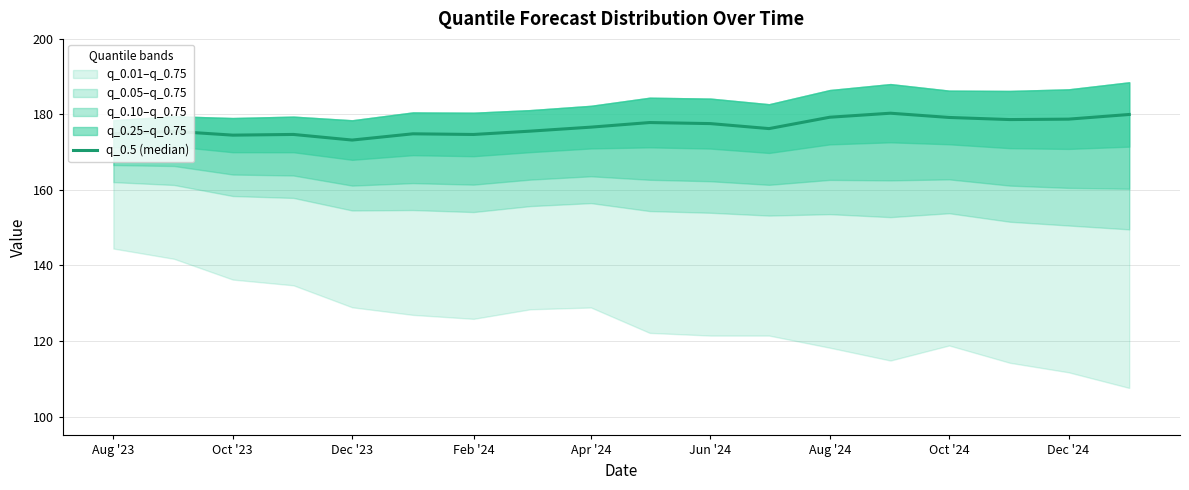

How many points are higher than both their immediate neighbors (excluding endpoints)?

5